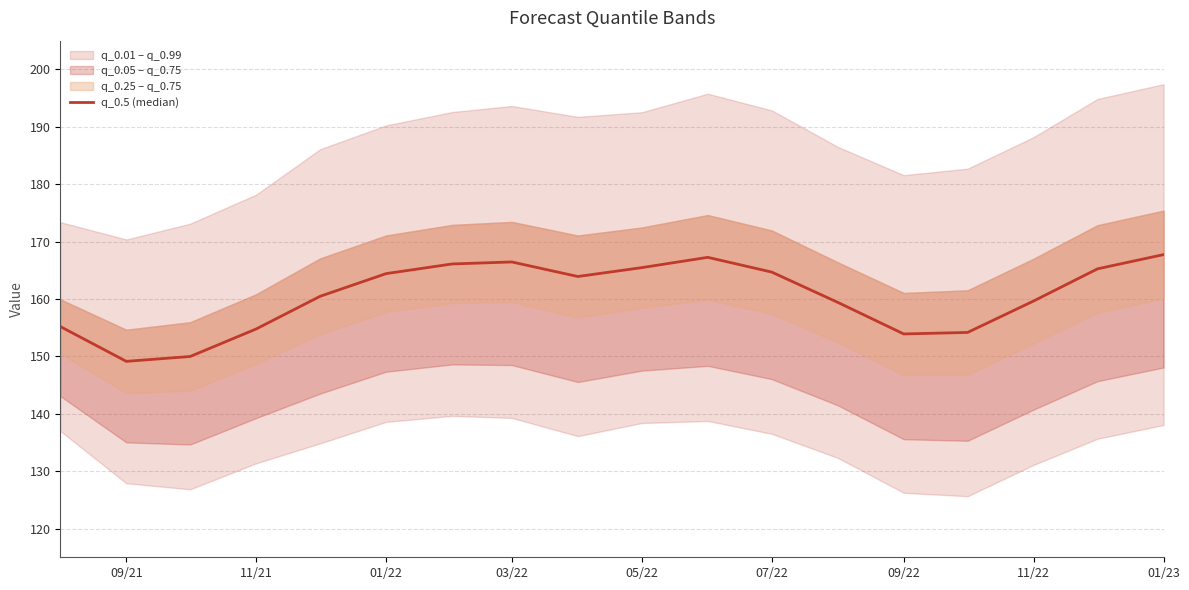

How many interior local peaks (higher than both neighbors) does the data have?

2